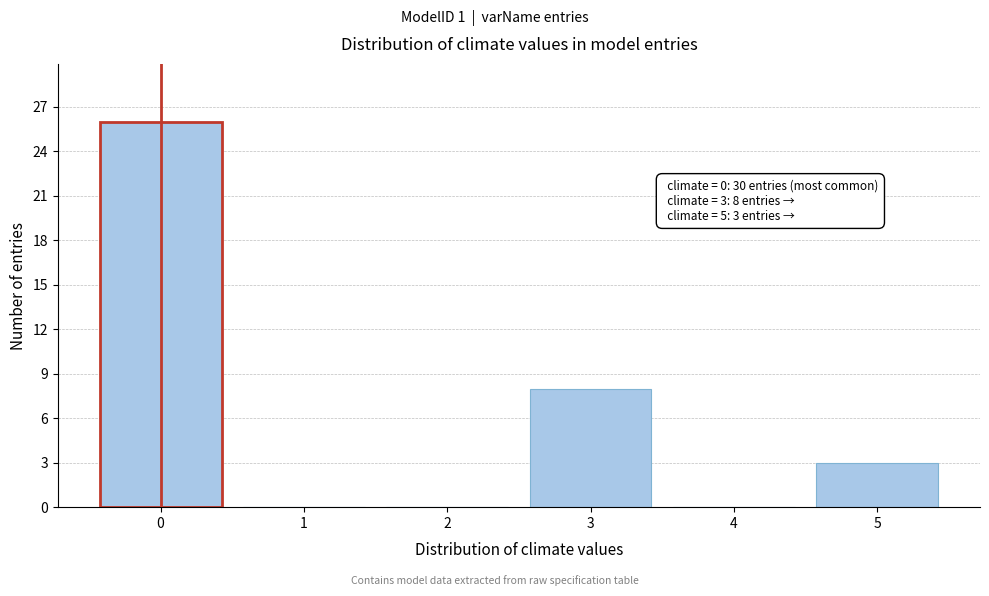

Over which range of the x-axis is the bar tallest?

-0.5 to 0.5